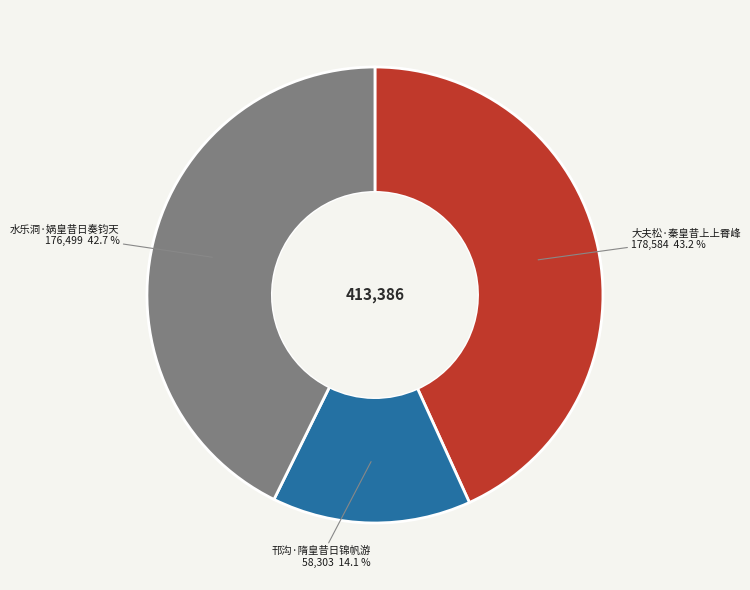

The 邗沟·隋皇昔日锦帆游 slice represents 14% of the pie. True or false?

True